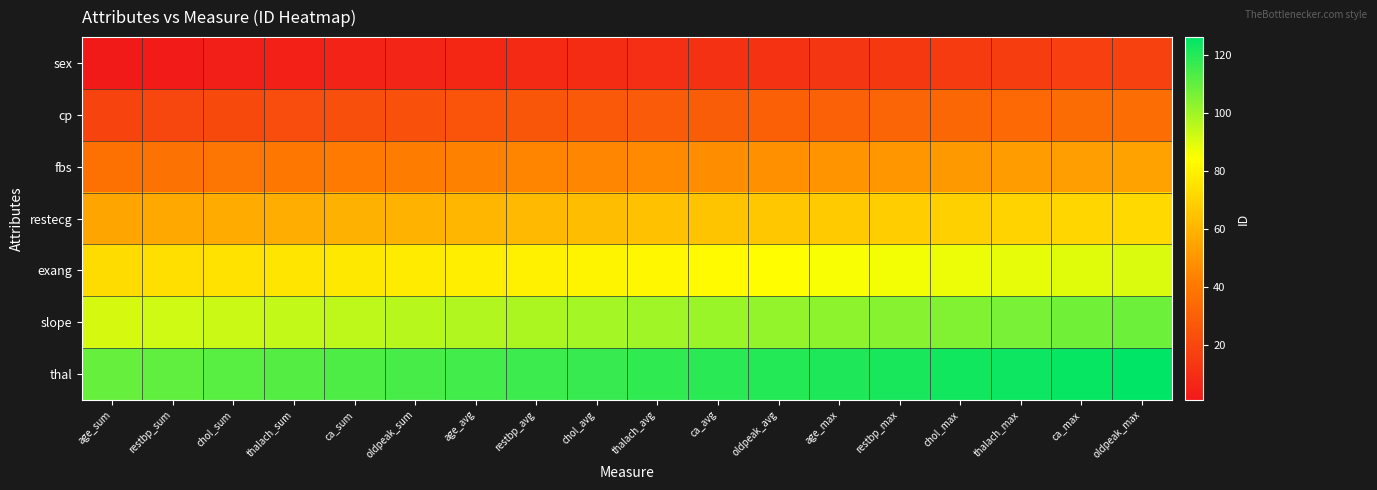

At which category is the sum across all series the highest?

oldpeak_max